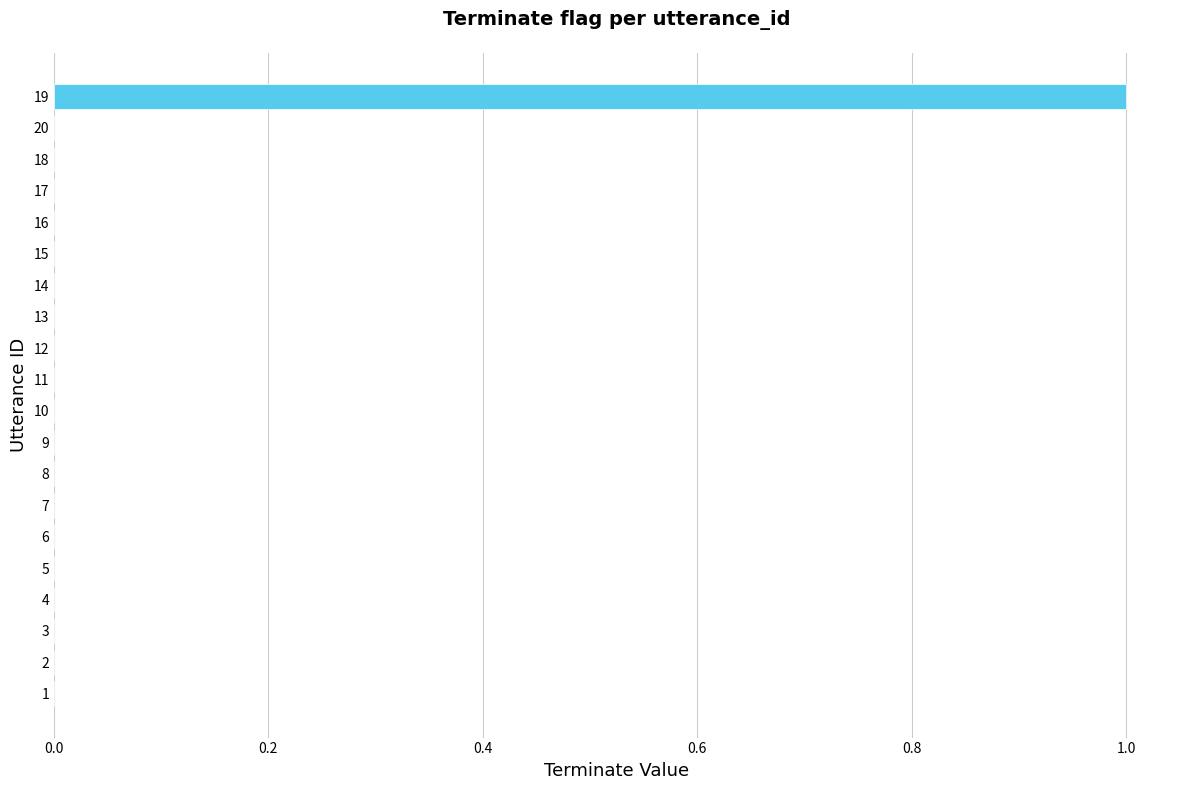

The value at 4 is 1. True or false?

False